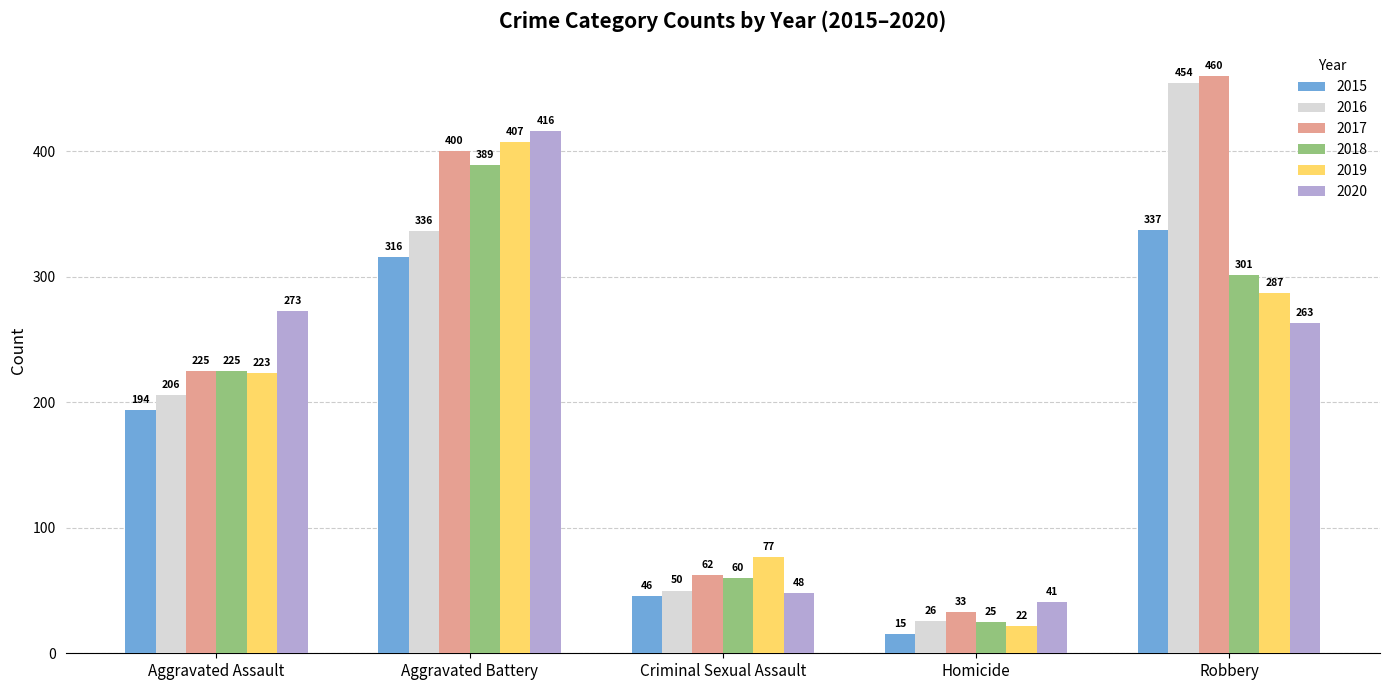

What value does the 2017 series have at Homicide, to the nearest 5?

35